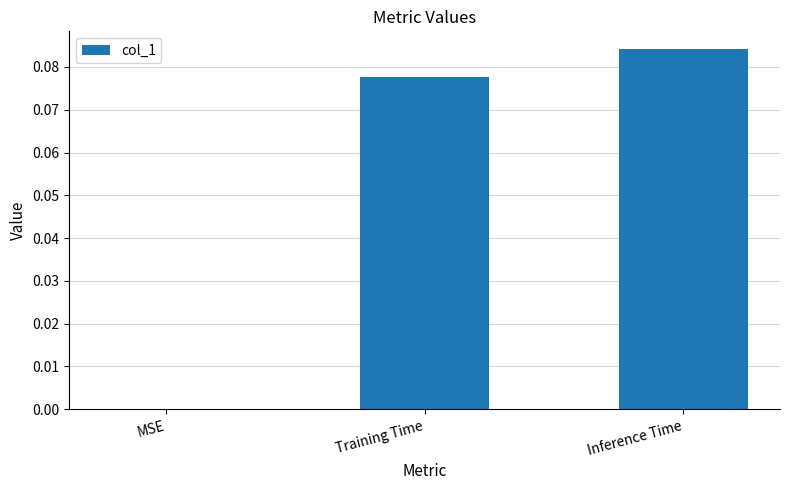

Which category has the highest value across all series?

Inference Time